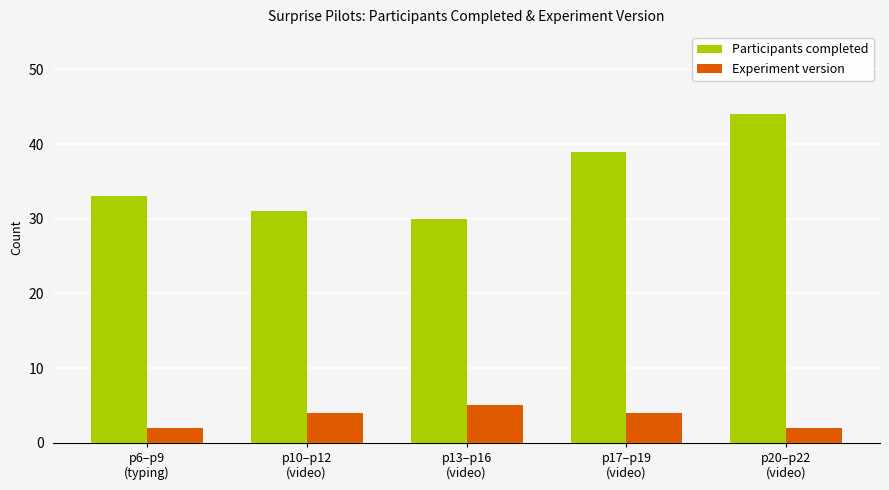

Reading left to right, transcribe all the data shown in this chart.

Participants completed: p6–p9
(typing)=33	p10–p12
(video)=31	p13–p16
(video)=30	p17–p19
(video)=39	p20–p22
(video)=44
Experiment version: p6–p9
(typing)=2	p10–p12
(video)=4	p13–p16
(video)=5	p17–p19
(video)=4	p20–p22
(video)=2